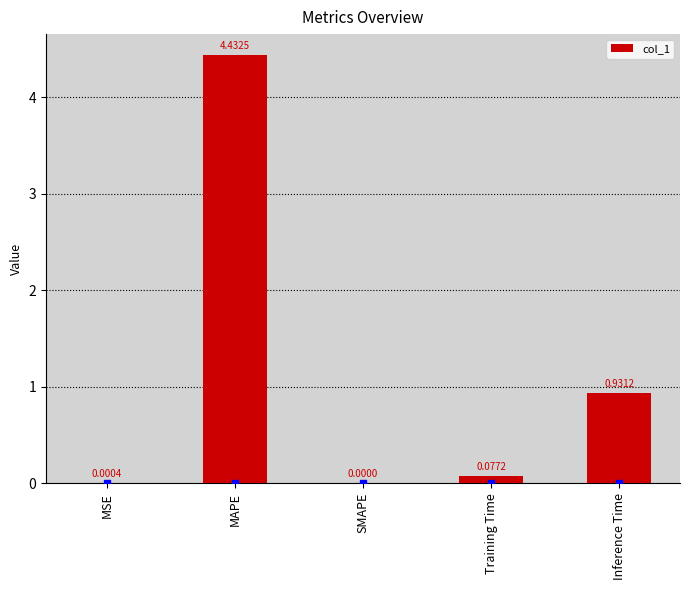

Which has a higher value, Training Time or MAPE?

MAPE